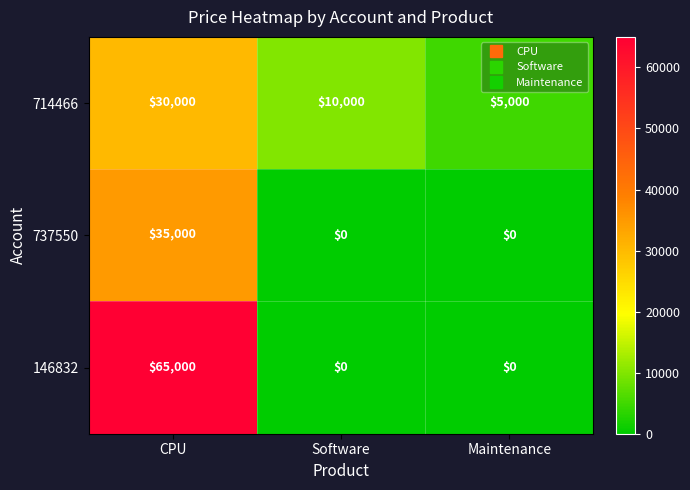

Reading left to right, transcribe all the data shown in this chart.

714466: CPU=30000	Software=10000	Maintenance=5000
737550: CPU=35000	Software=0	Maintenance=0
146832: CPU=65000	Software=0	Maintenance=0